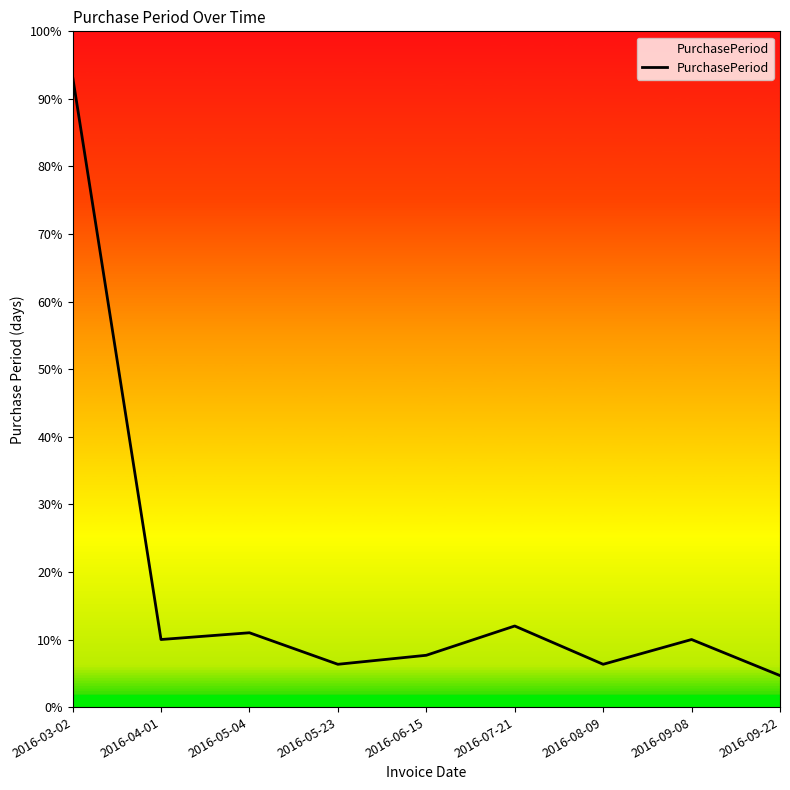

At which category does the data reach its first local valley?

2016-04-01